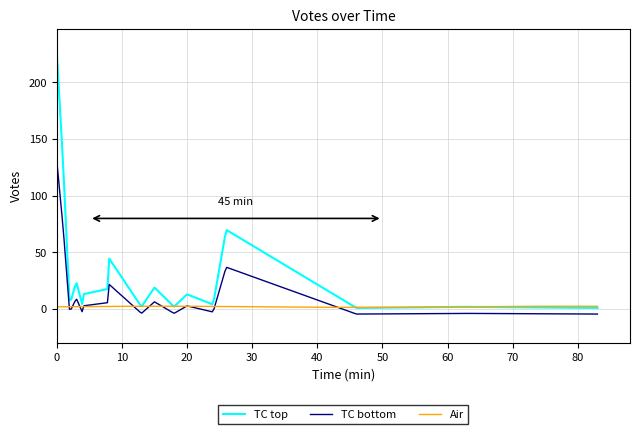

What is the greatest value displayed?

227.0